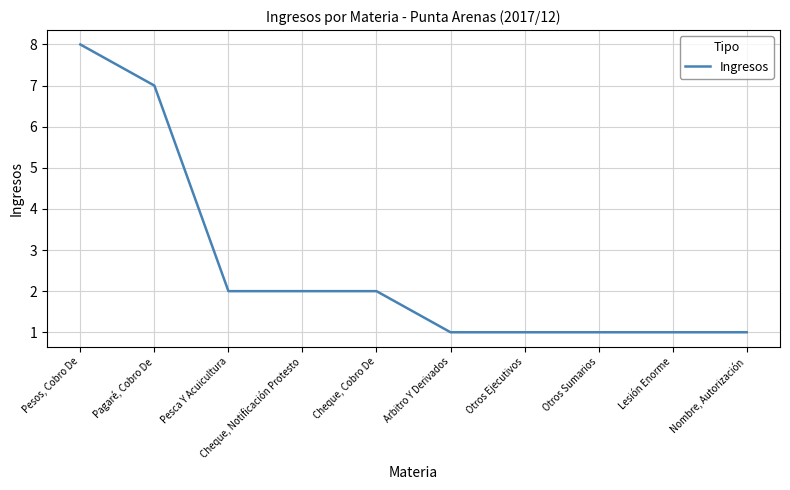

Is this an area chart (filled region under the line)?

No